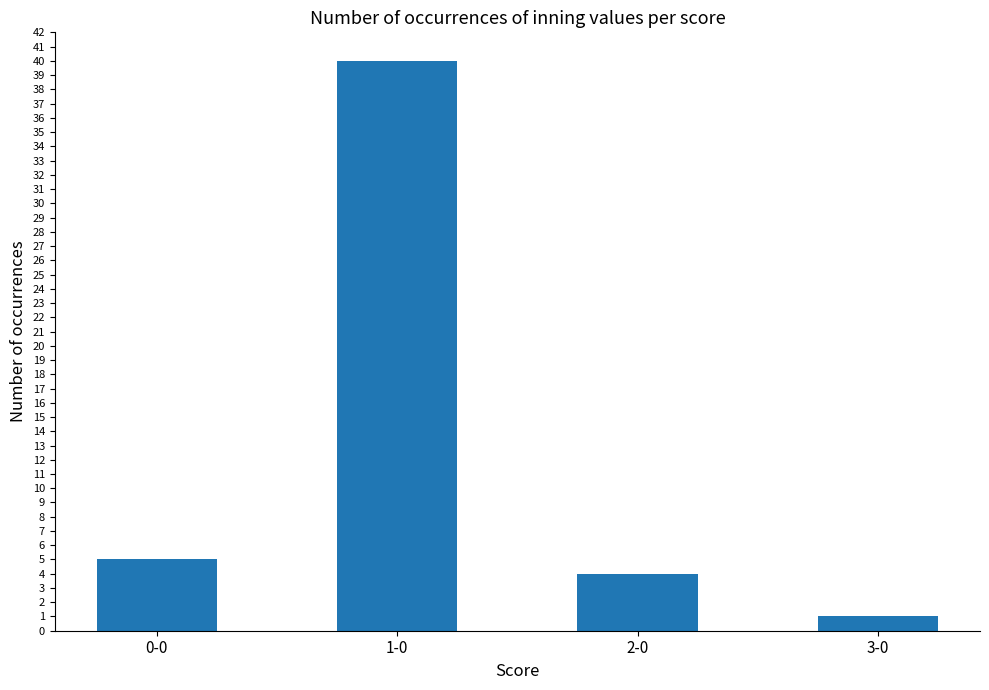

What is the label of the 2nd bar from the right?

2-0